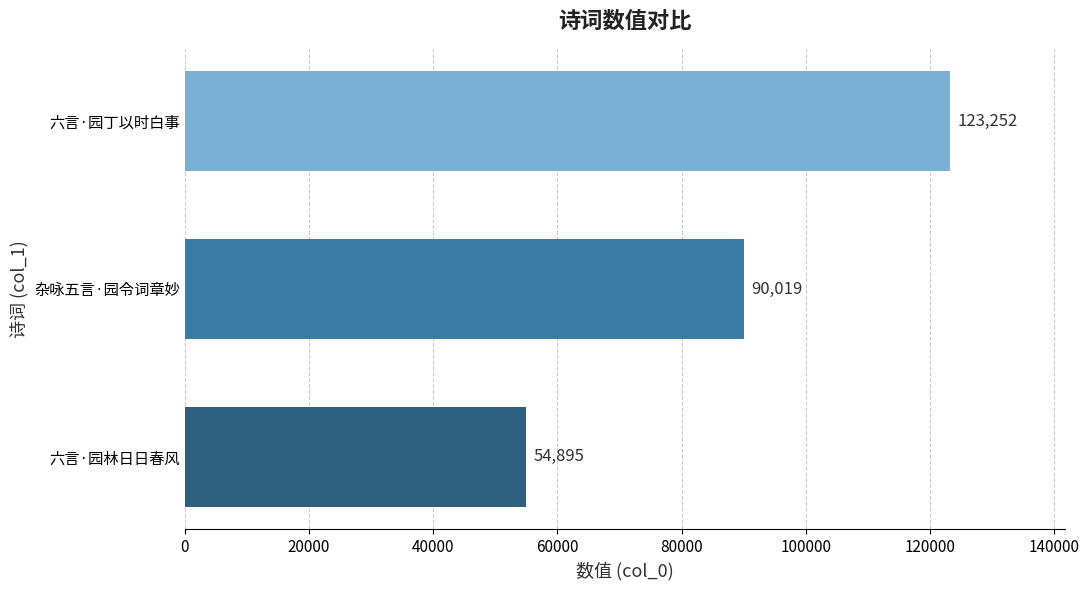

What is the average value?

89389